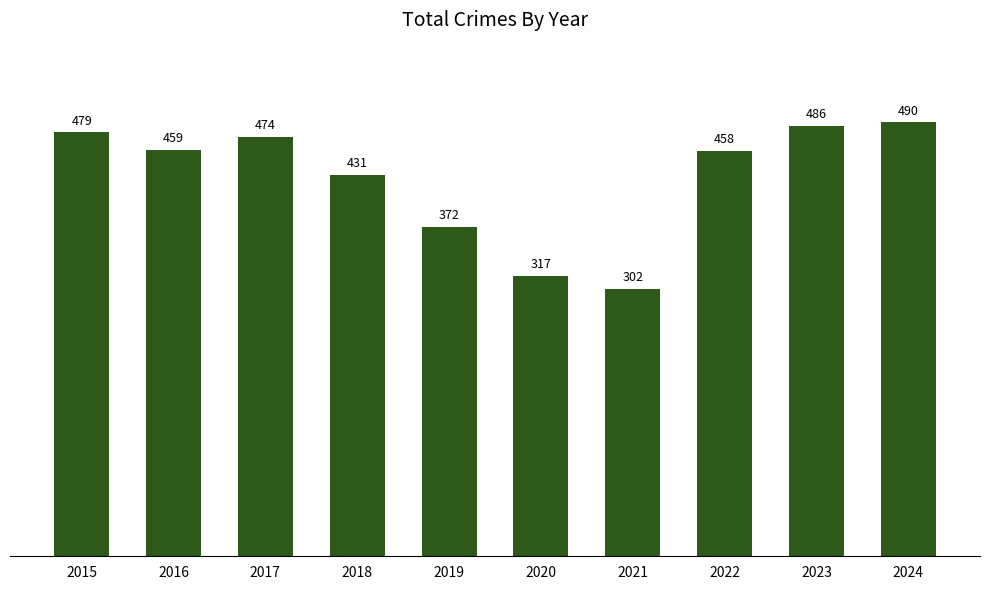

The chart shows a value of 722 at 2016. True or false?

False